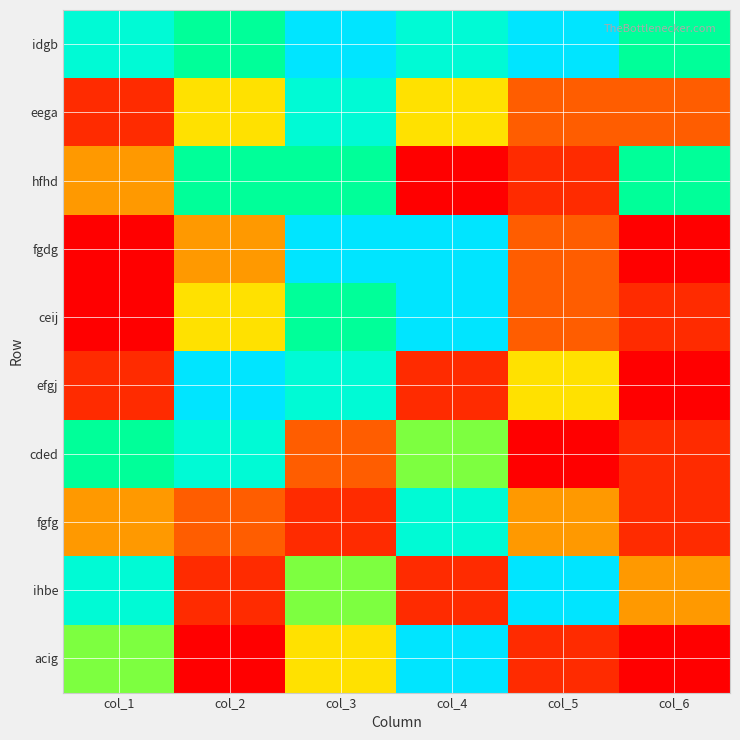

At which category is the sum across all series the highest?

col_3